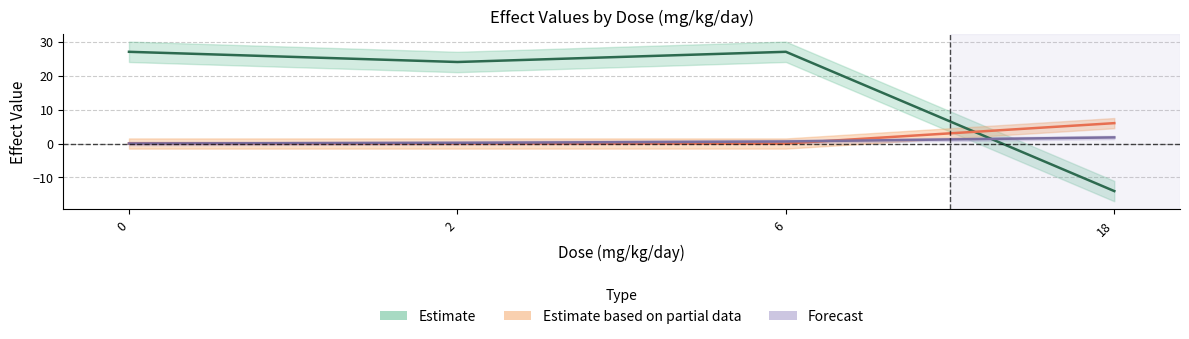

Where is the first local maximum for effect_val_320?

6